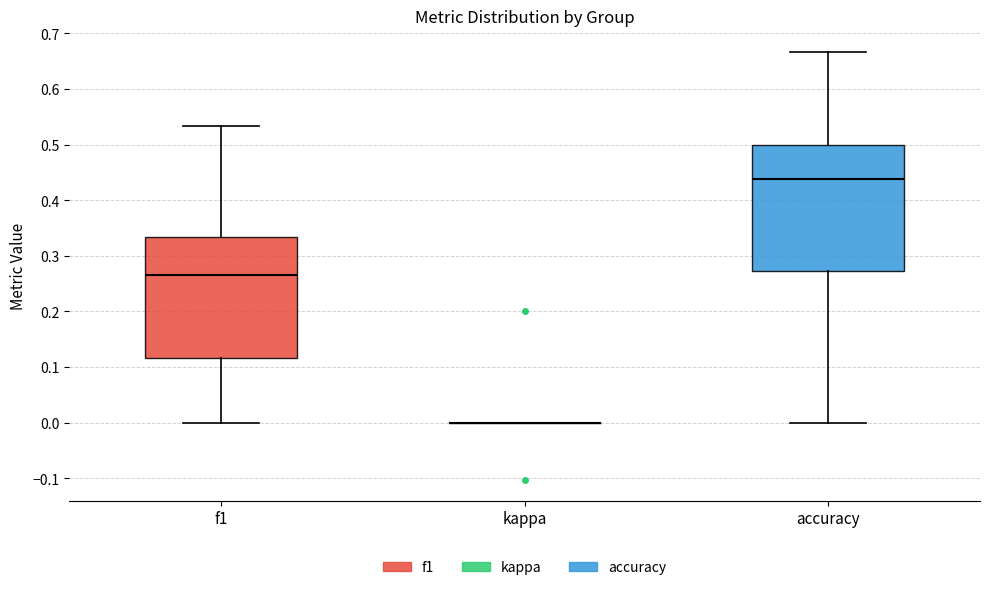

Reading left to right, read every box against the y-axis: the position of its median line, the range the box covers, and the ends of its whiskers. The values are not printed on the chart, so give them approximately, as read against the axis.

f1: median 0.27, box 0.12 to 0.33, whiskers 0.00 to 0.53
kappa: box collapsed to a line at 0.00, whiskers 0.00 to 0.00
accuracy: median 0.44, box 0.27 to 0.50, whiskers 0.00 to 0.67